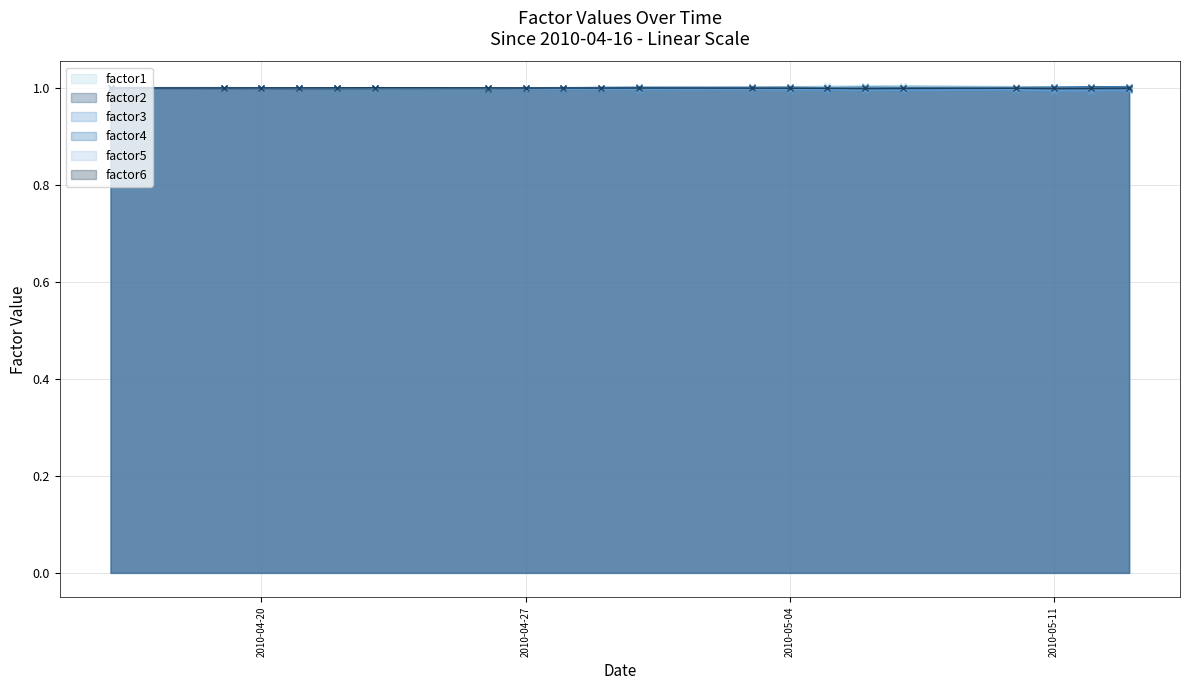

Is it true that factor2 equals 1.6 at 2010-05-10?

False